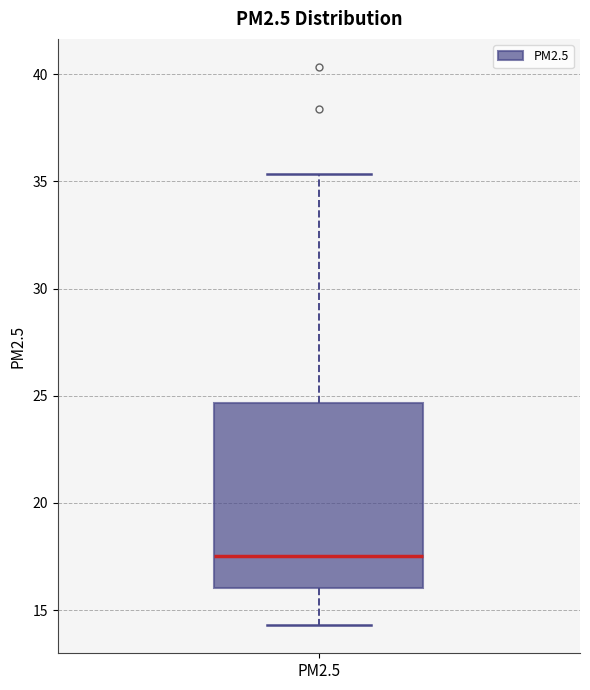

Where is the upper edge of the box for PM2.5 on the y-axis? The values are not printed on the chart, so give them approximately, as read against the axis.

24.5